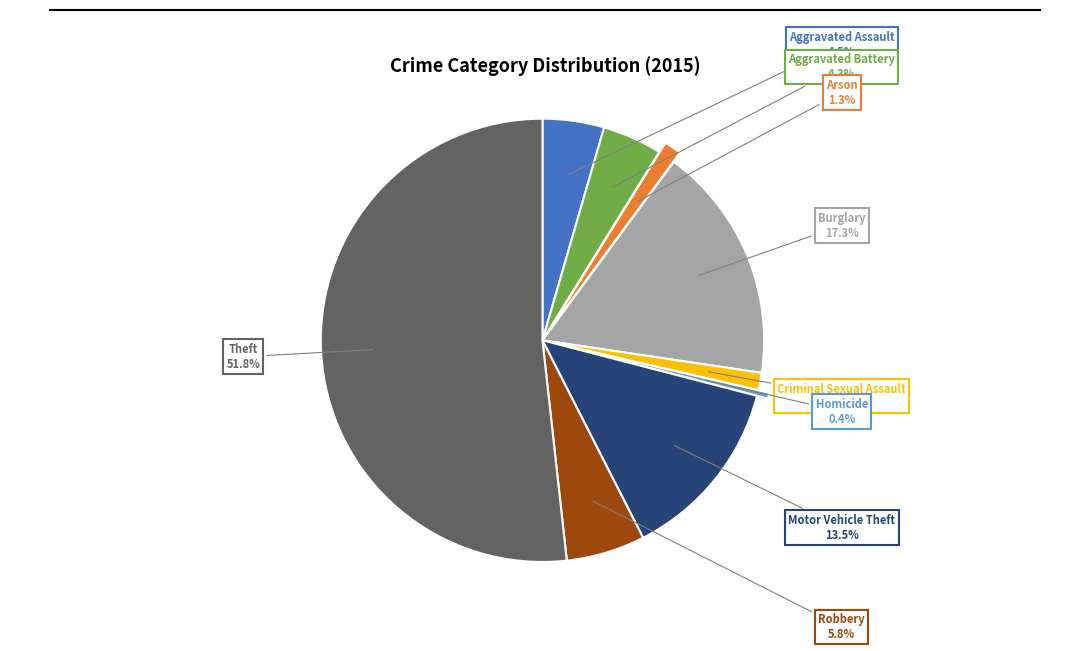

Does any single category account for the majority?

Yes